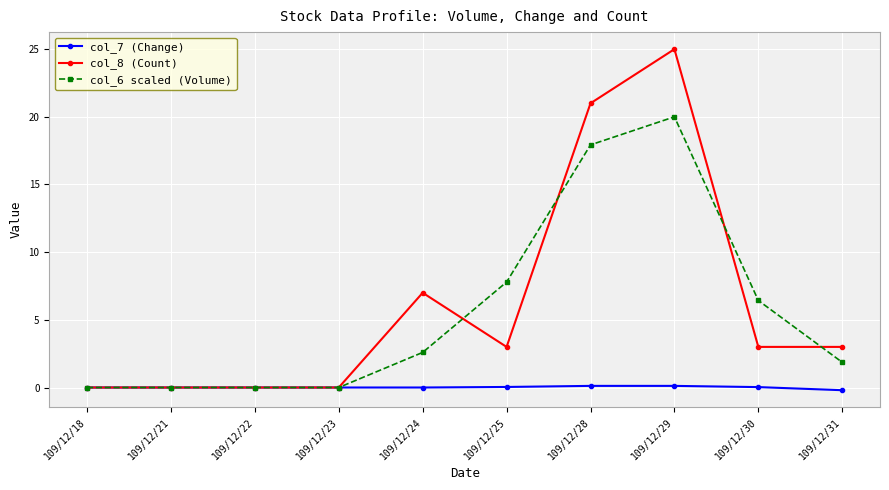

Does the chart have visible grid lines?

Yes